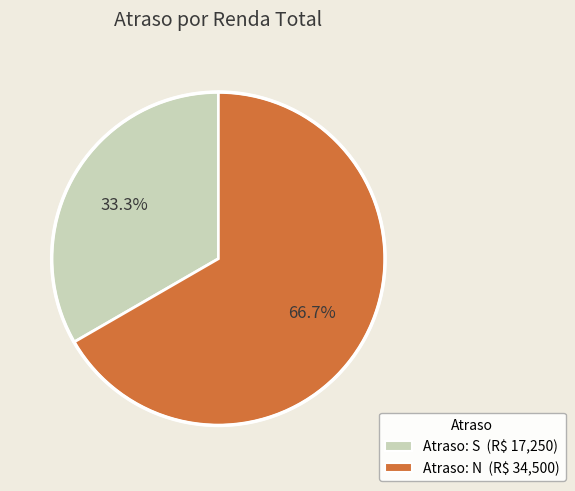

Is there a majority slice in this chart?

Yes